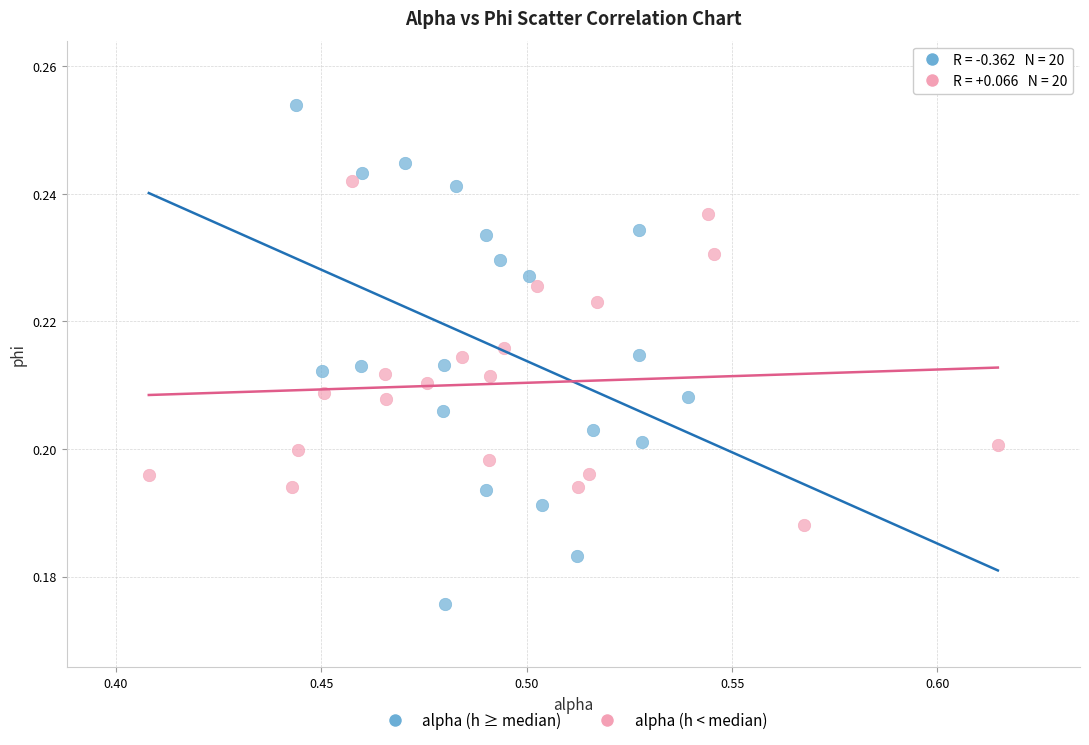

Which series has the largest Y range (max minus min)?

alpha (h ≥ median)